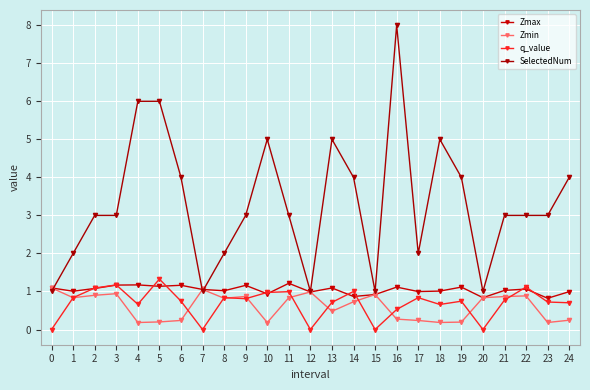

Reading left to right, what are all the values shown in this chart?

Zmax: 0=1.1	1=1.0	2=1.1	3=1.2	4=1.2	5=1.1	6=1.2	7=1.1	8=1.0	9=1.2	10=0.9	11=1.2	12=1.0	13=1.1	14=0.9	15=0.9	16=1.1	17=1.0	18=1.0	19=1.1	20=0.8	21=1.0	22=1.1	23=0.8	24=1.0
Zmin: 0=1.1	1=0.8	2=0.9	3=0.9	4=0.2	5=0.2	6=0.2	7=1.1	8=0.8	9=0.9	10=0.2	11=0.8	12=1.0	13=0.5	14=0.7	15=0.9	16=0.3	17=0.2	18=0.2	19=0.2	20=0.8	21=0.9	22=0.9	23=0.2	24=0.2
q_value: 0=-0.0	1=0.8	2=1.1	3=1.2	4=0.7	5=1.3	6=0.7	7=-0.0	8=0.8	9=0.8	10=1.0	11=1.0	12=-0.0	13=0.7	14=1.0	15=-0.0	16=0.5	17=0.8	18=0.7	19=0.7	20=-0.0	21=0.8	22=1.1	23=0.7	24=0.7
SelectedNum: 0=1.0	1=2.0	2=3.0	3=3.0	4=6.0	5=6.0	6=4.0	7=1.0	8=2.0	9=3.0	10=5.0	11=3.0	12=1.0	13=5.0	14=4.0	15=1.0	16=8.0	17=2.0	18=5.0	19=4.0	20=1.0	21=3.0	22=3.0	23=3.0	24=4.0